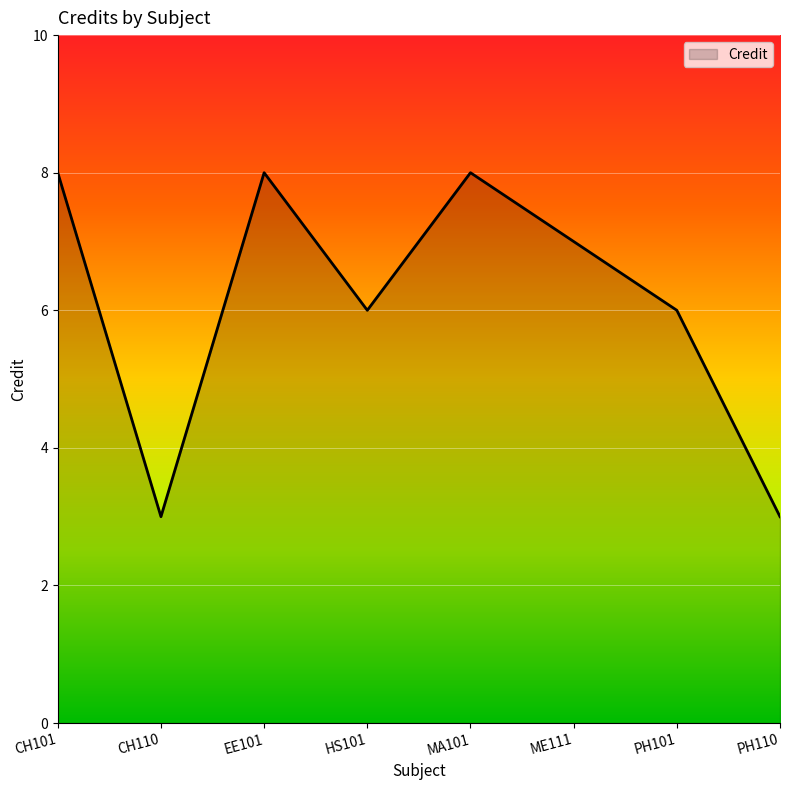

Reading right to left, what are all the values shown in this chart?

PH110=3	PH101=6	ME111=7	MA101=8	HS101=6	EE101=8	CH110=3	CH101=8